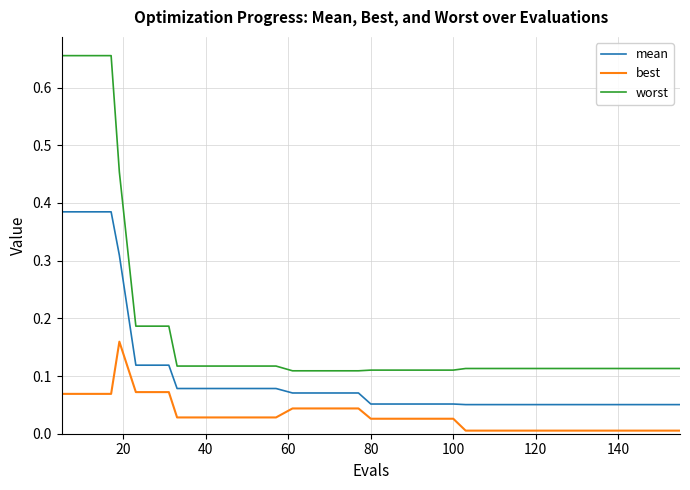

True or false: worst and mean cross at least once.

False